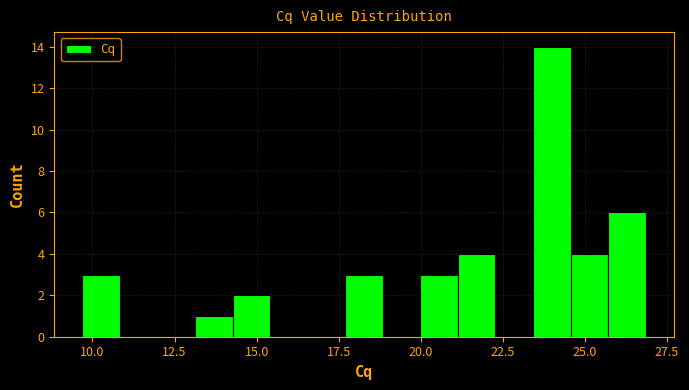

Around what value on the x-axis is the tallest bar? Give the approximate position of its centre, as read against the axis.

24.0